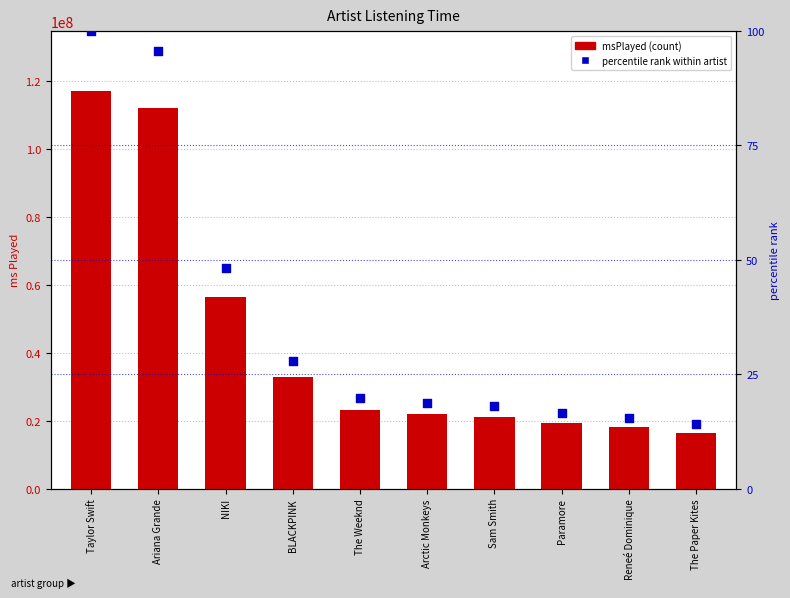

Is the value of percentile rank within artist at The Weeknd greater than the value of msPlayed at NIKI?

No